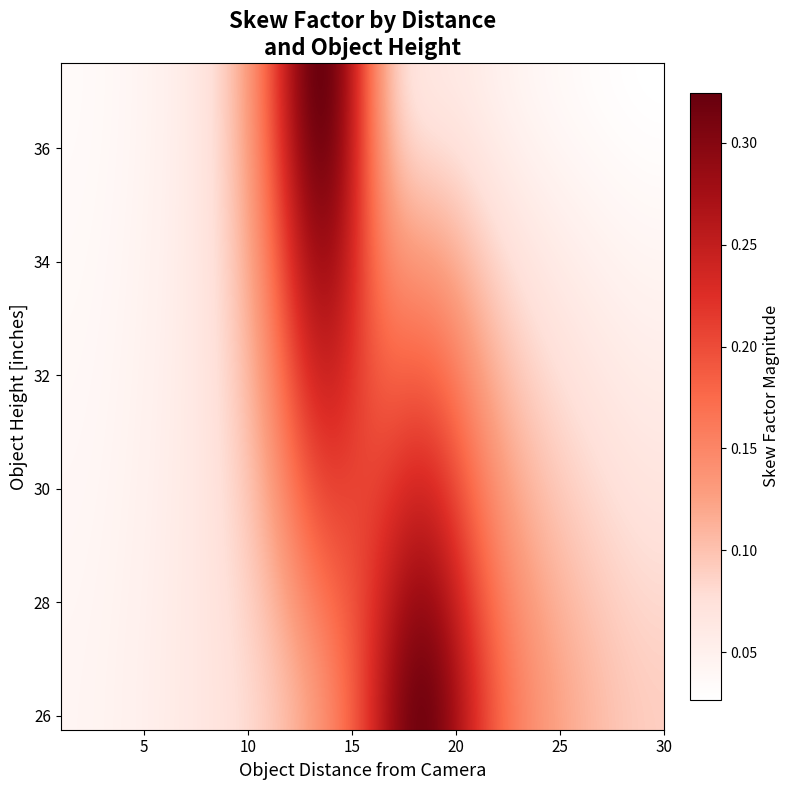

What is the maximum value shown in the chart?

0.3